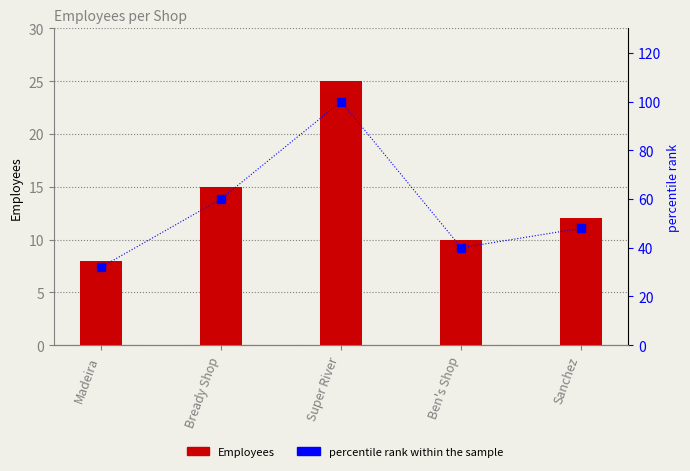

What position from the right is Sanchez?

1